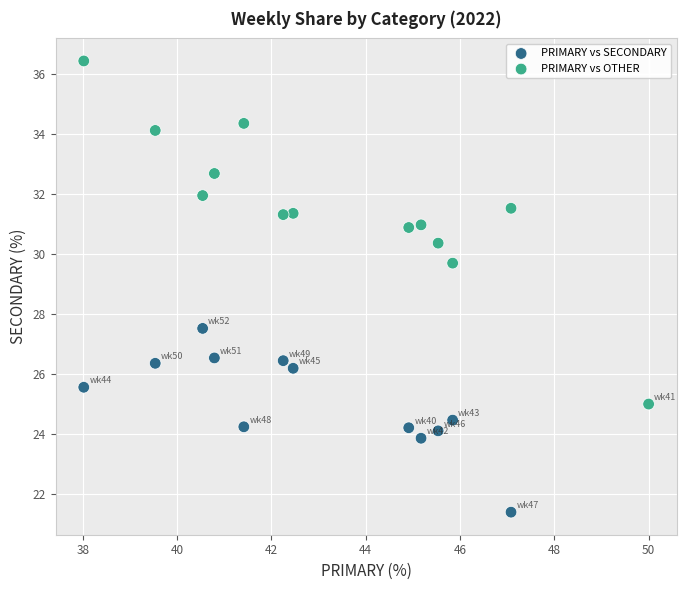

What are all the series names shown in the legend?

PRIMARY vs SECONDARY, PRIMARY vs OTHER